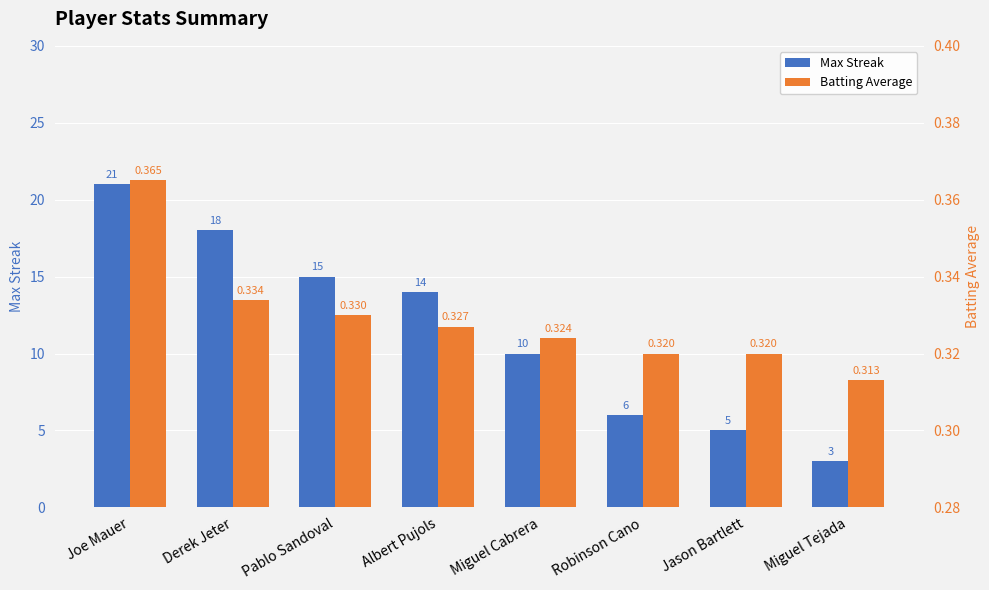

How many categories are shown in the chart?

8